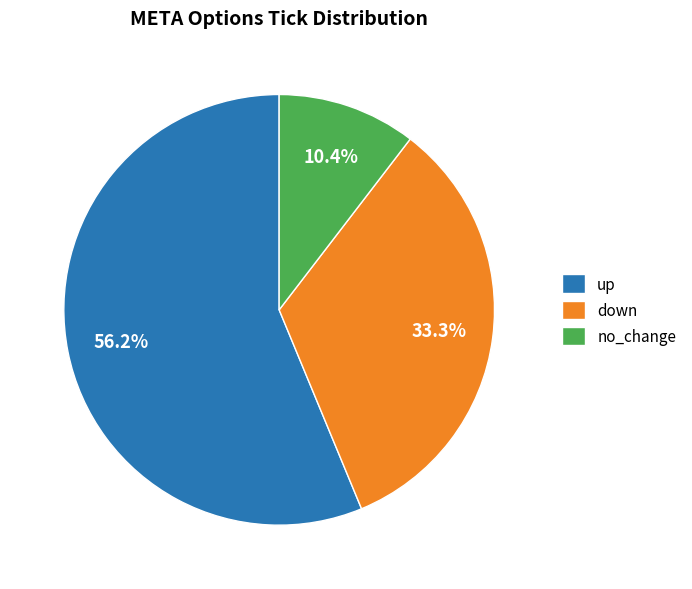

How many slices are in this pie chart?

3